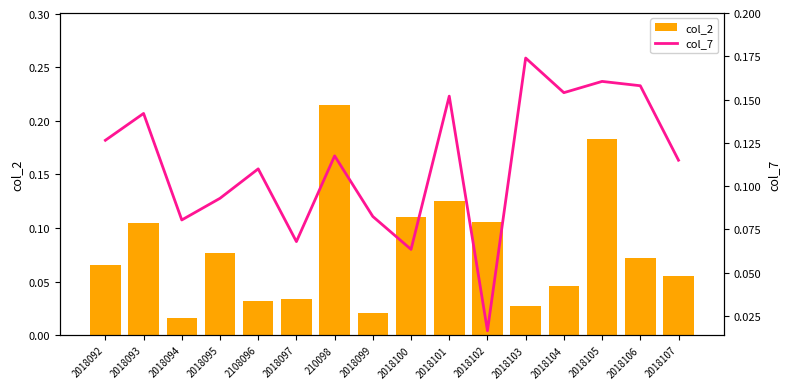

What is the total value across all series at 2018106?

0.2